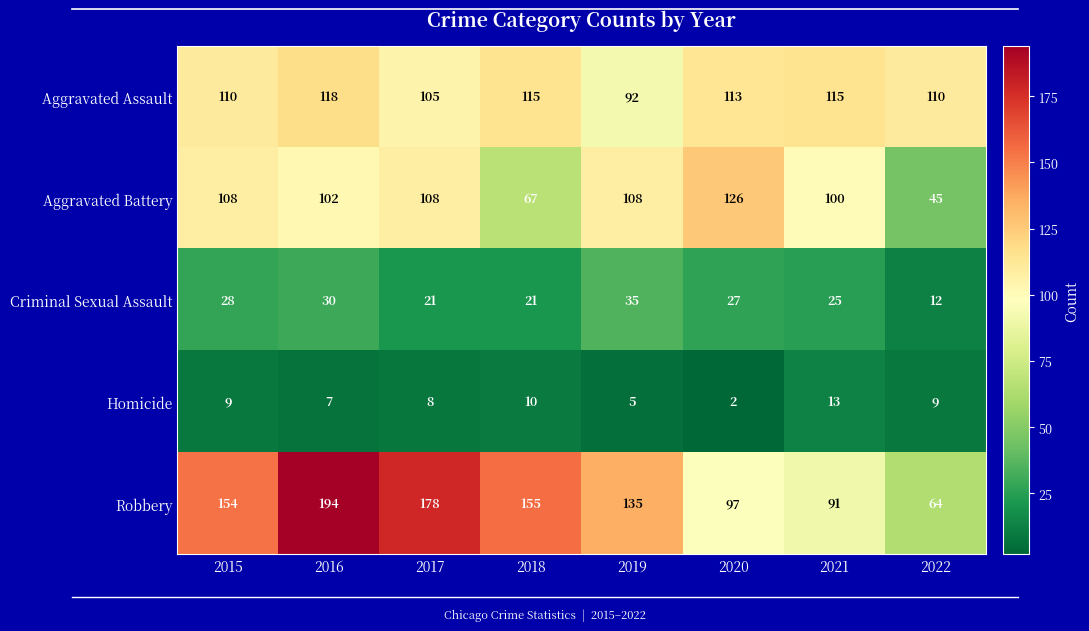

Which series changed the most between 2015 and 2019?

Robbery